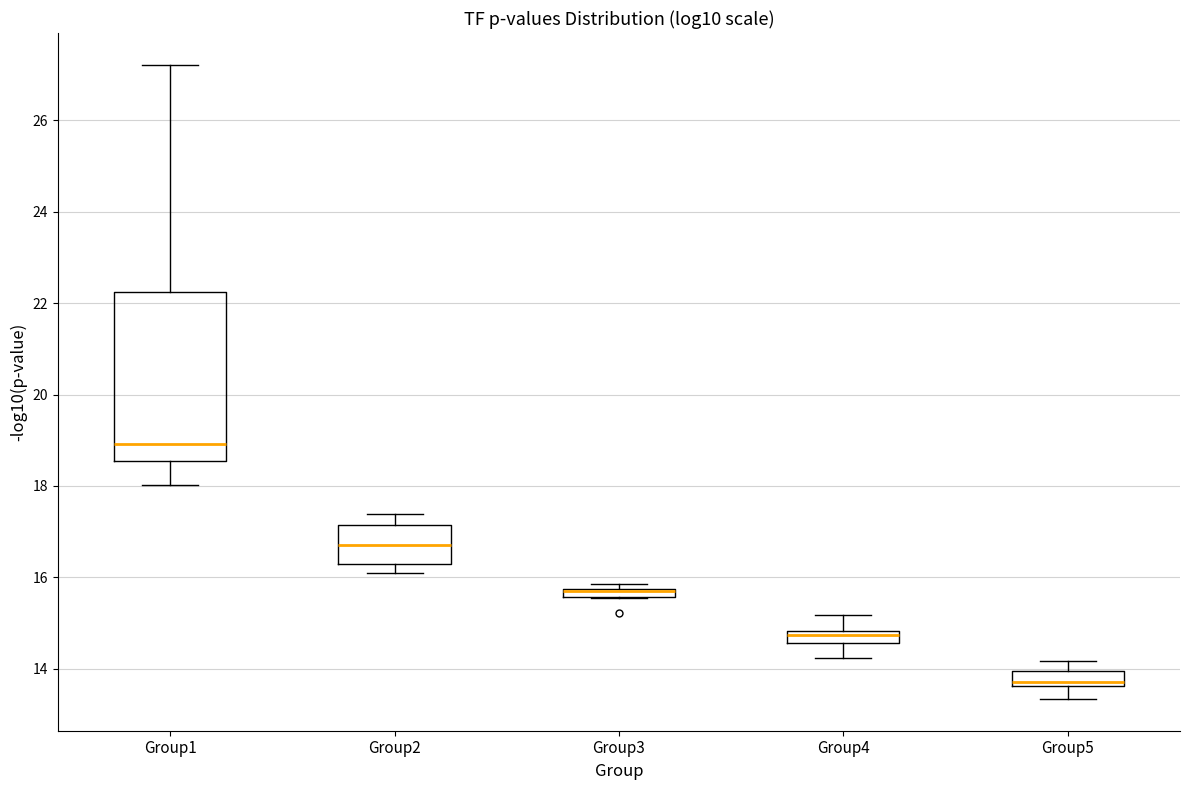

Which box is the tallest, from its lower edge to its upper edge?

Group1